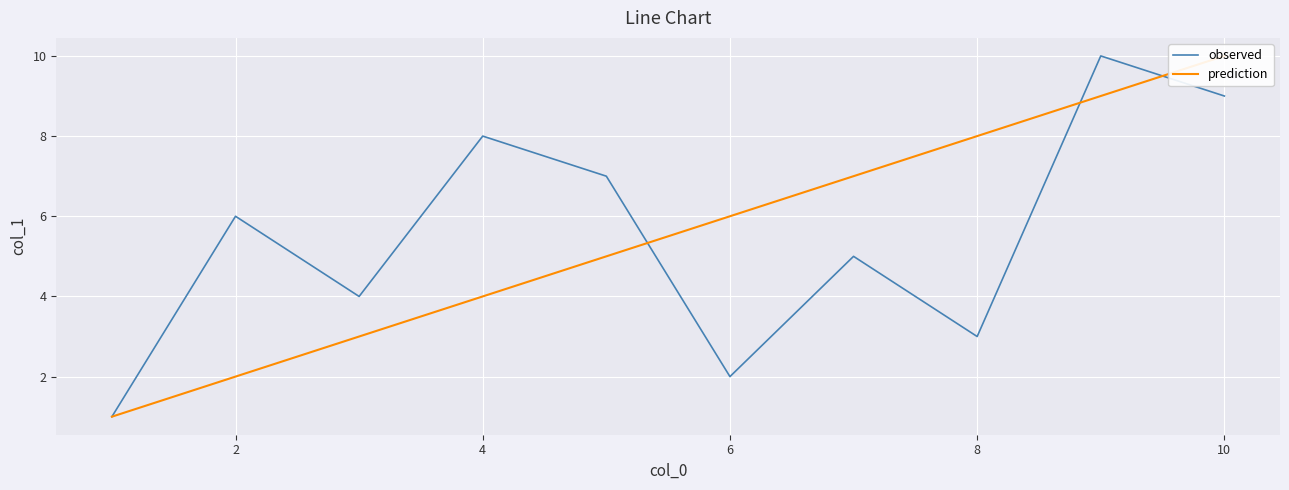

The value of observed at 4 is 8. True or false?

True